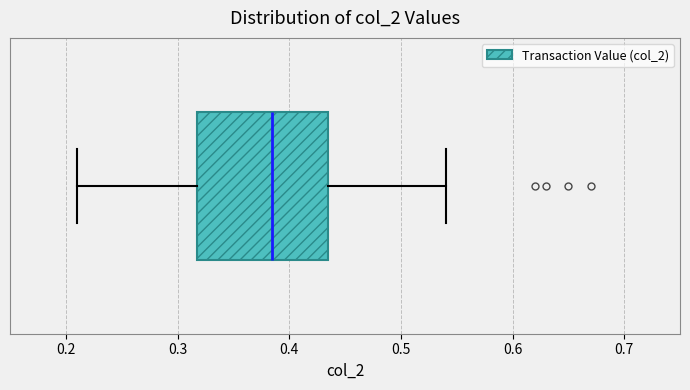

Transcribe this box plot: give where the median line is, the range the box spans, and where the two whiskers end, as read against the x-axis. The values are not printed on the chart, so give them approximately, as read against the axis.

median 0.39, box 0.32 to 0.44, whiskers 0.21 to 0.54